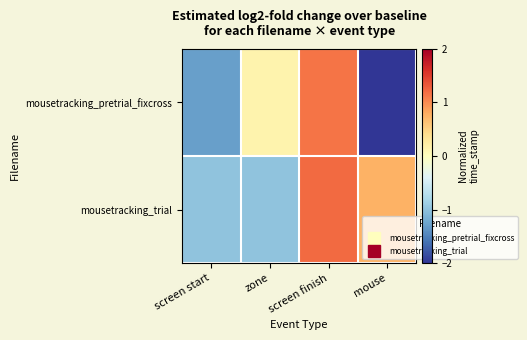

At mouse, list the series in order from smallest to largest.

mousetracking_pretrial_fixcross, mousetracking_trial